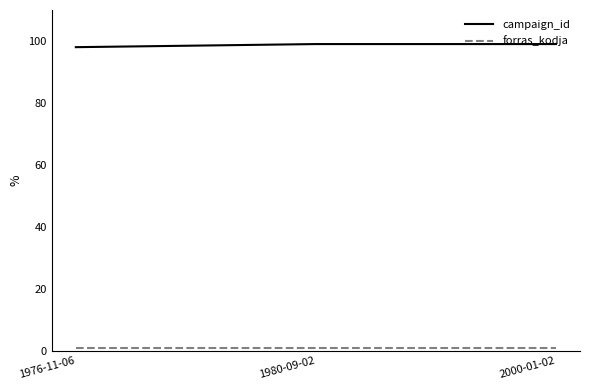

What is the sum of all campaign_id values?

296